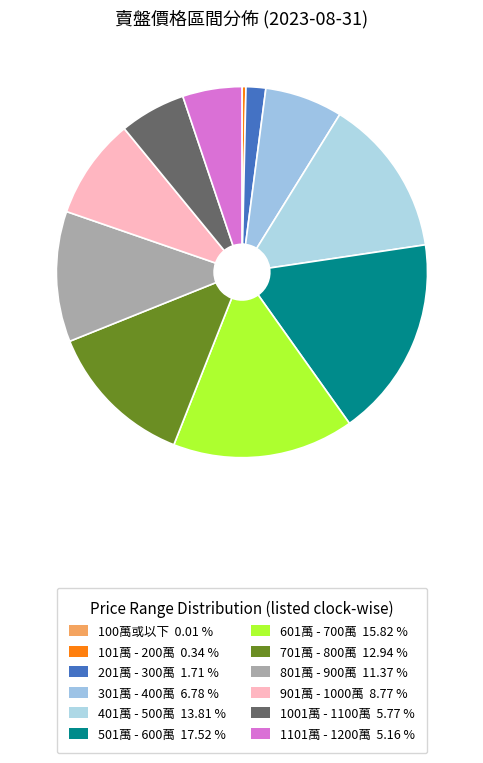

To the nearest percent, what is the difference between the 301萬 - 400萬 and 701萬 - 800萬 slice percentages?

6%